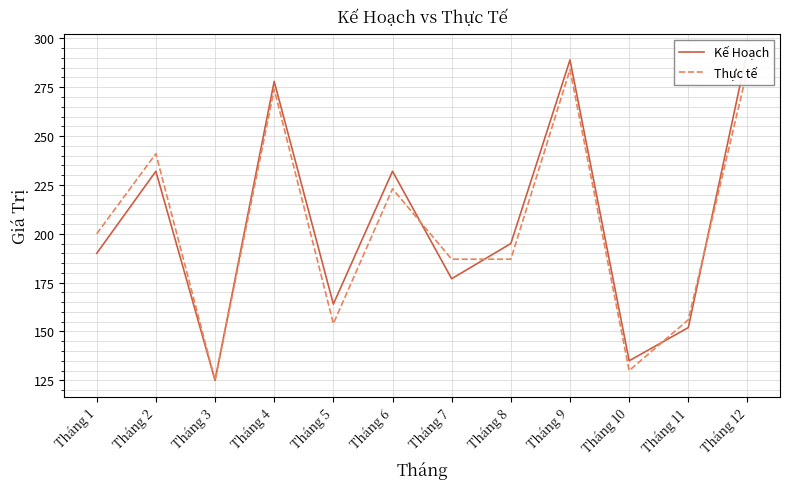

At which label does Kế Hoạch first exceed 195?

Tháng 2